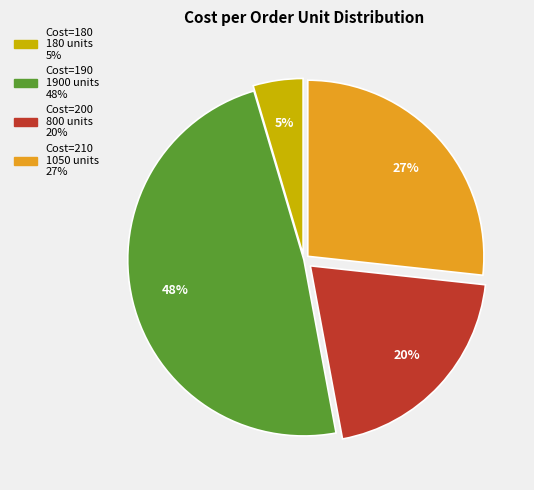

To the nearest percent, what is the average slice percentage?

25%